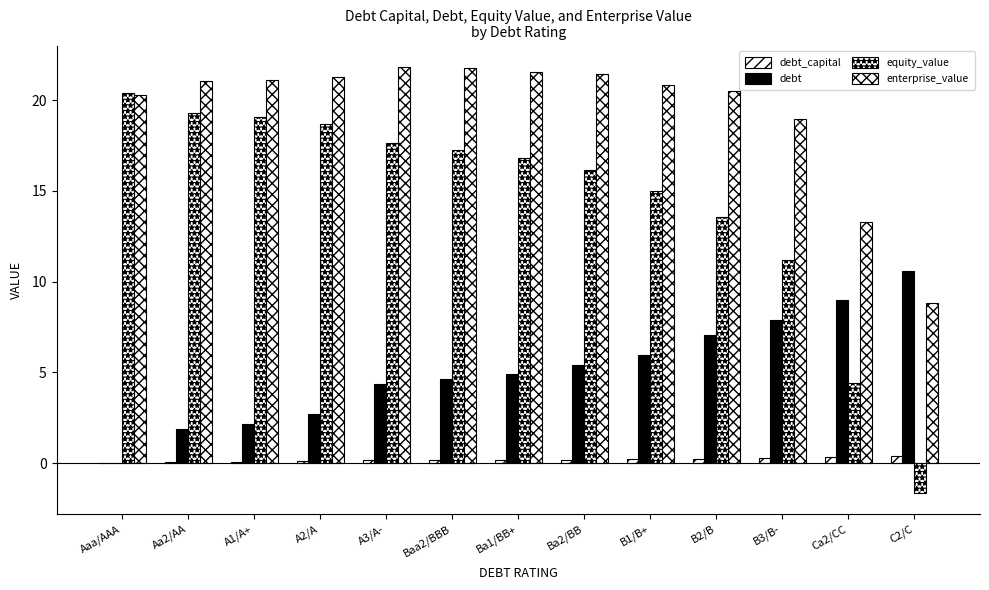

Is it true that debt_capital equals 0.1 at A2/A?

True